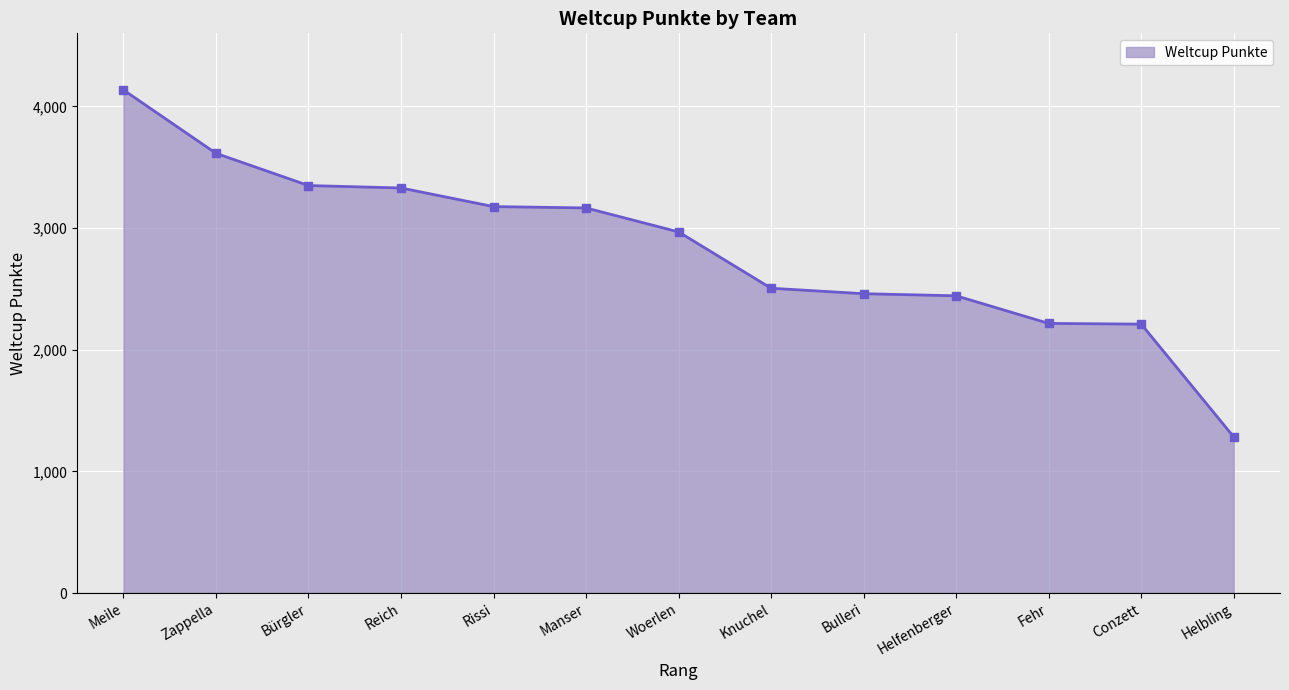

The value at Manser is 4230. True or false?

False